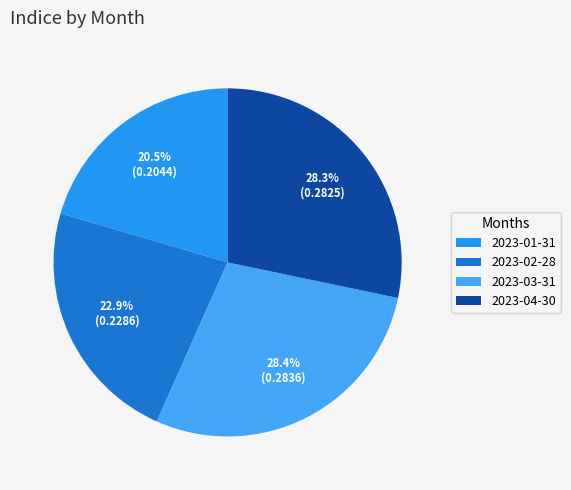

True or false: 2023-02-28 accounts for 12% of the total.

False